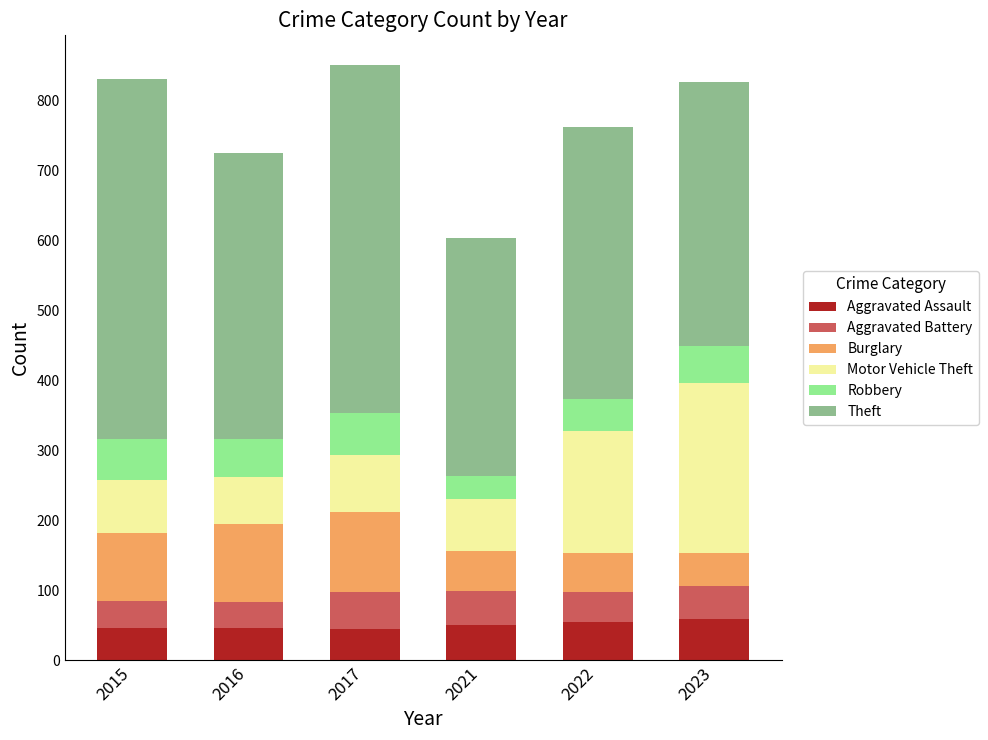

What is the total value across all series at 2016?

725